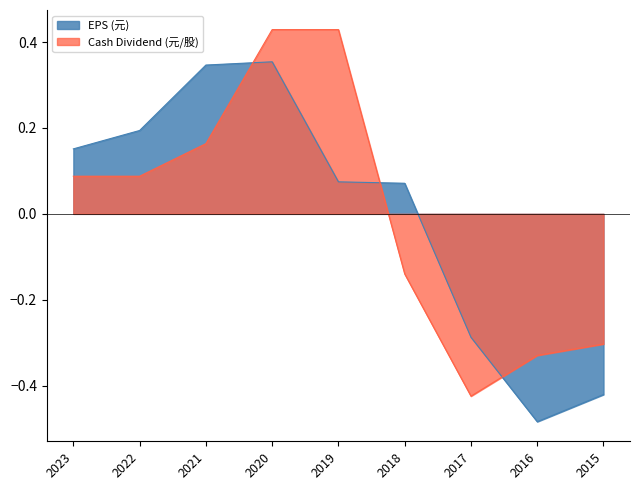

True or false: EPS (元) has a value of 0.1 at 2023.

False